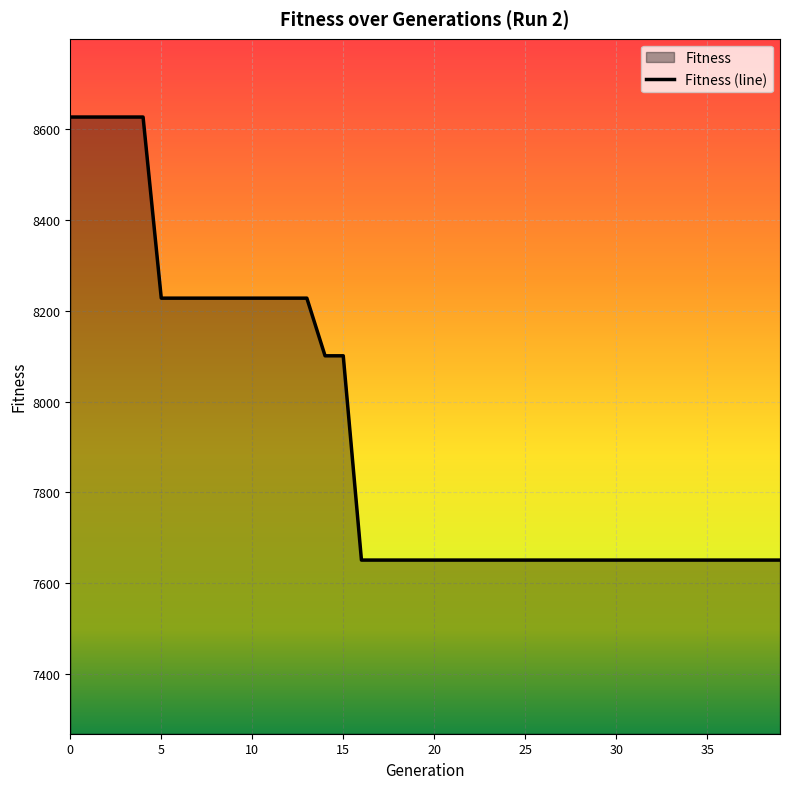

Which has a higher value, 15 or 7?

7